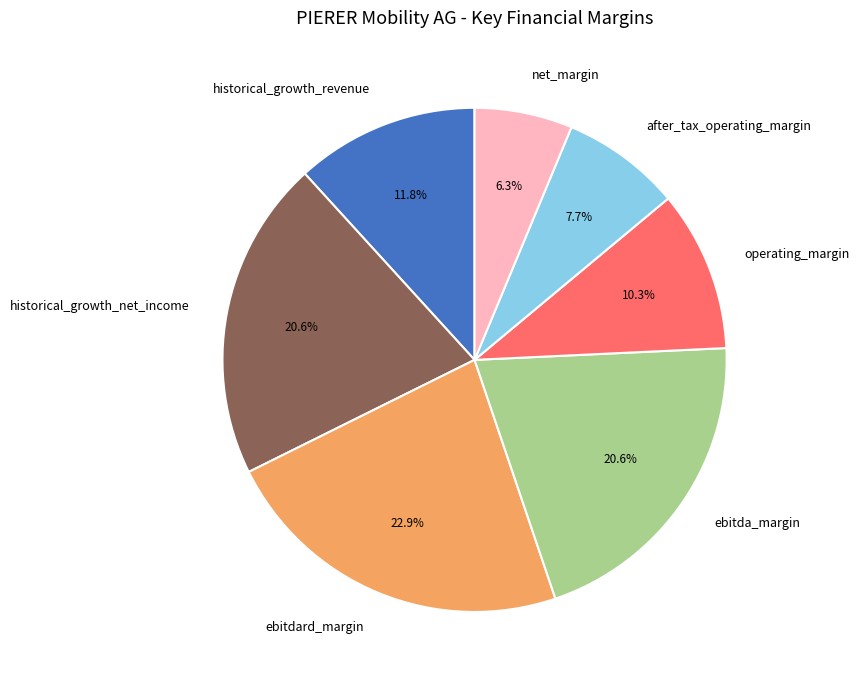

How many segments does this pie chart have?

7